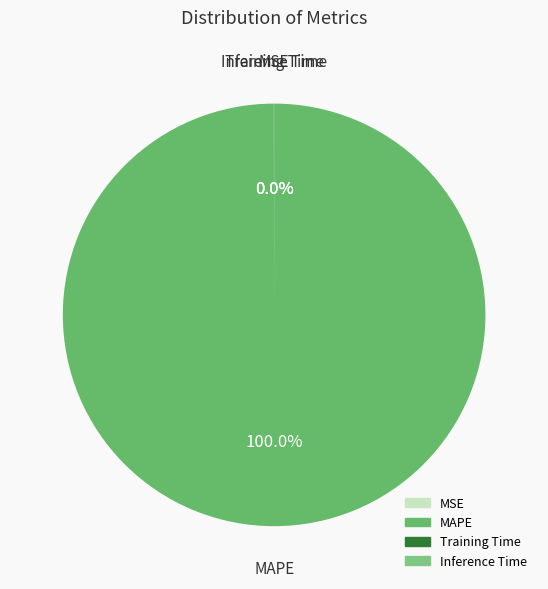

What is the majority slice?

MAPE